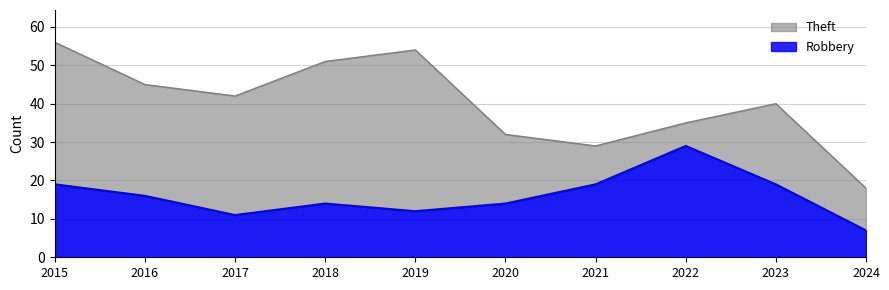

True or false: Robbery and Theft intersect in this chart.

False